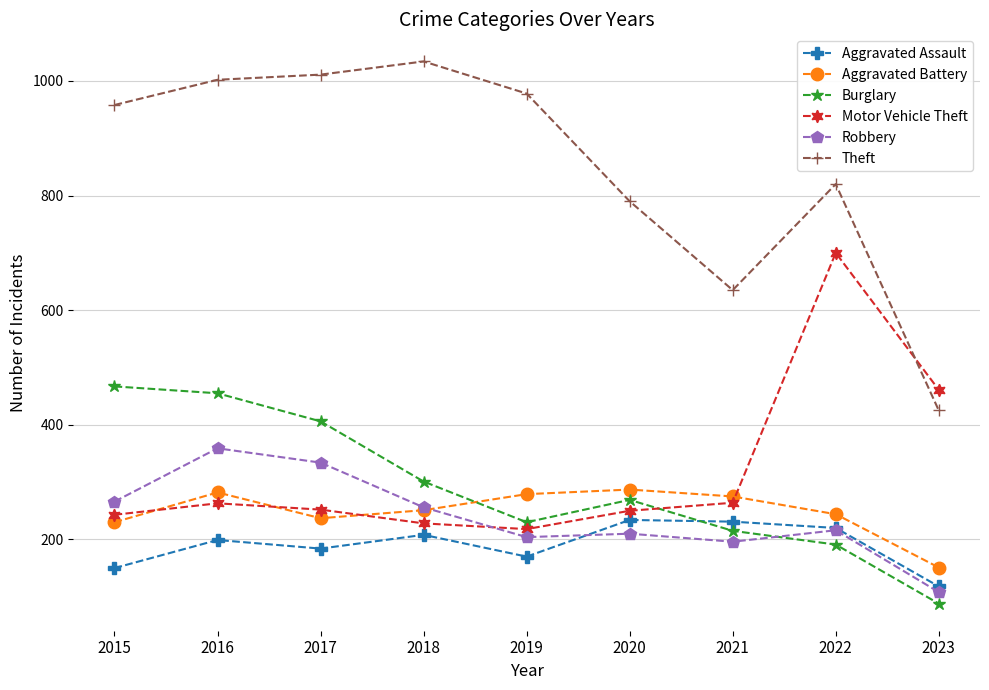

True or false: Burglary has a value of 467 at 2015.

True